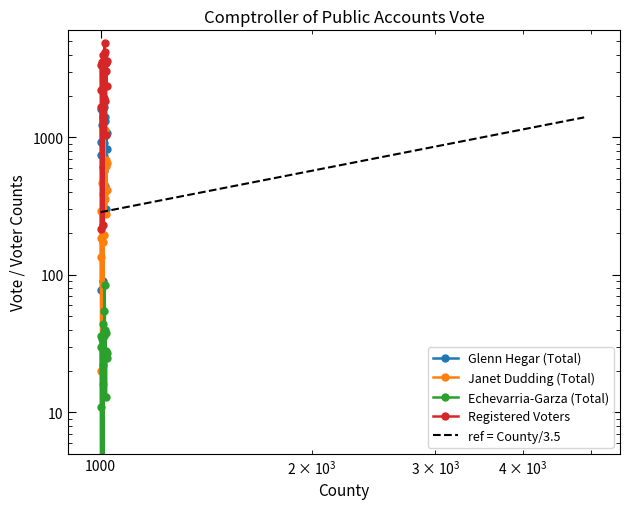

Which series has the widest spread of values?

Registered Voters